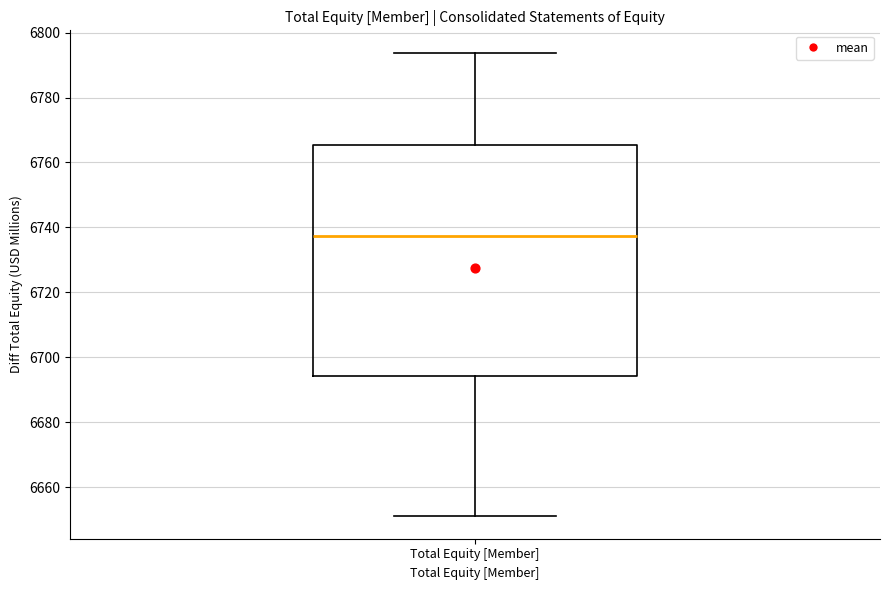

Read this box plot against the y-axis: the position of the median line, the range covered by the box, and the ends of both whiskers. The values are not printed on the chart, so give them approximately, as read against the axis.

median 6738, box 6694 to 6766, whiskers 6652 to 6794